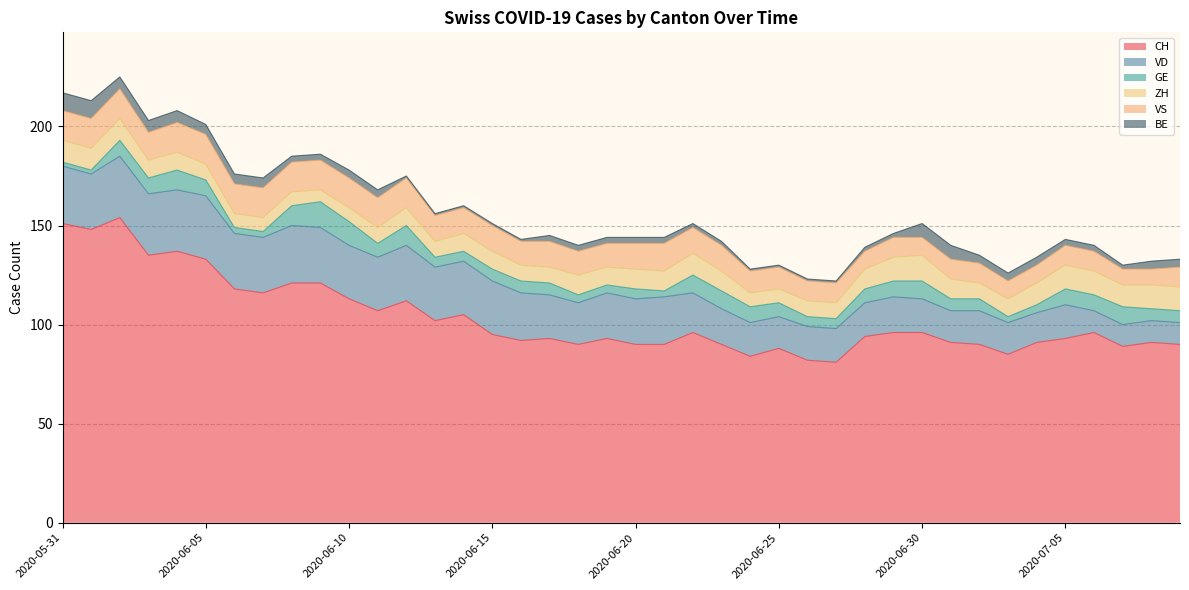

Does the chart have visible grid lines?

Yes